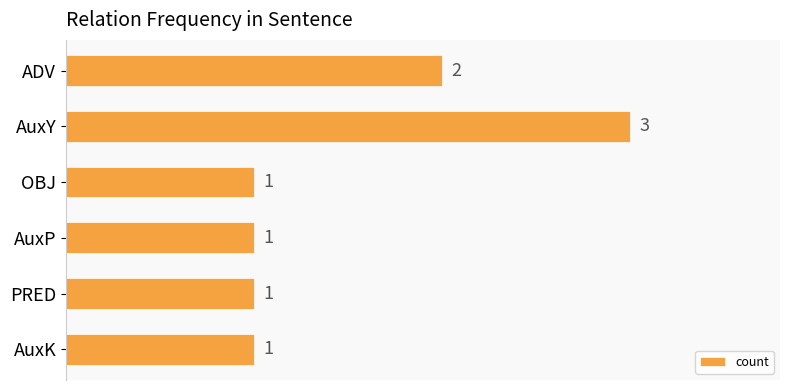

Which label corresponds to the largest value in the chart?

AuxY